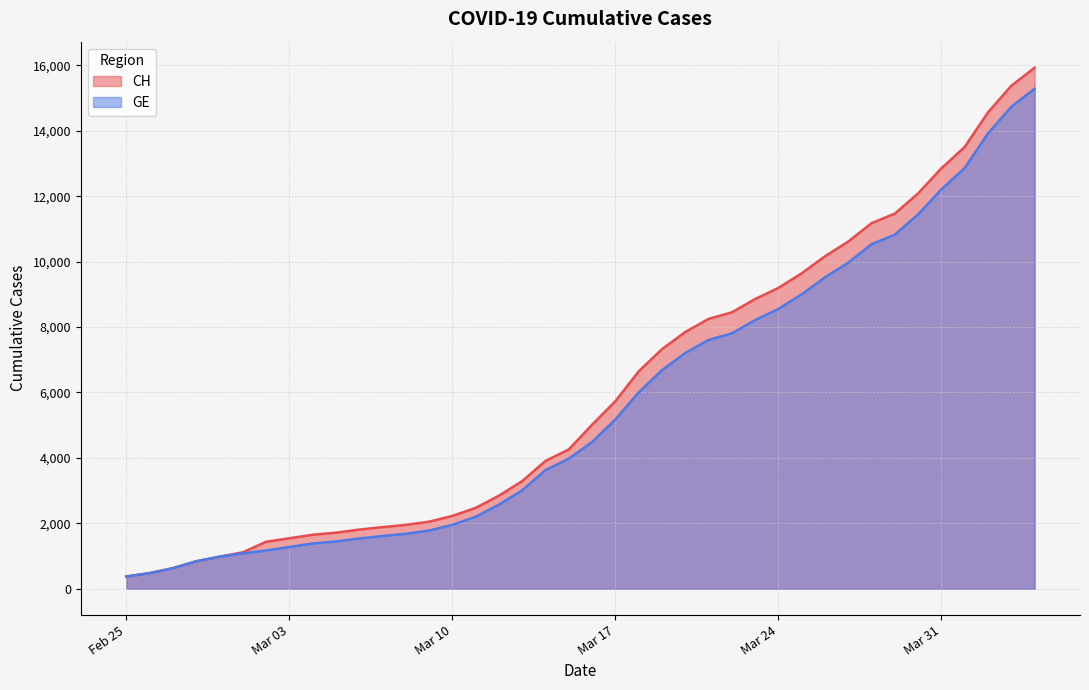

What is the smallest value displayed?

375